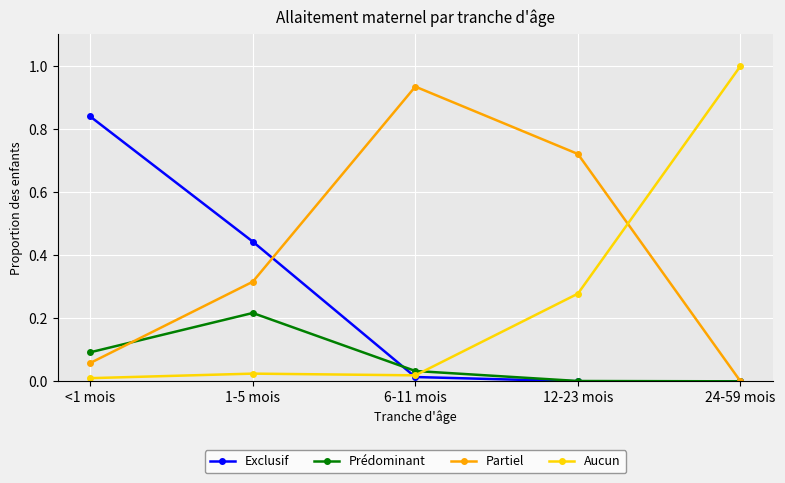

List the series in order of their peak value, lowest first.

Prédominant, Exclusif, Partiel, Aucun